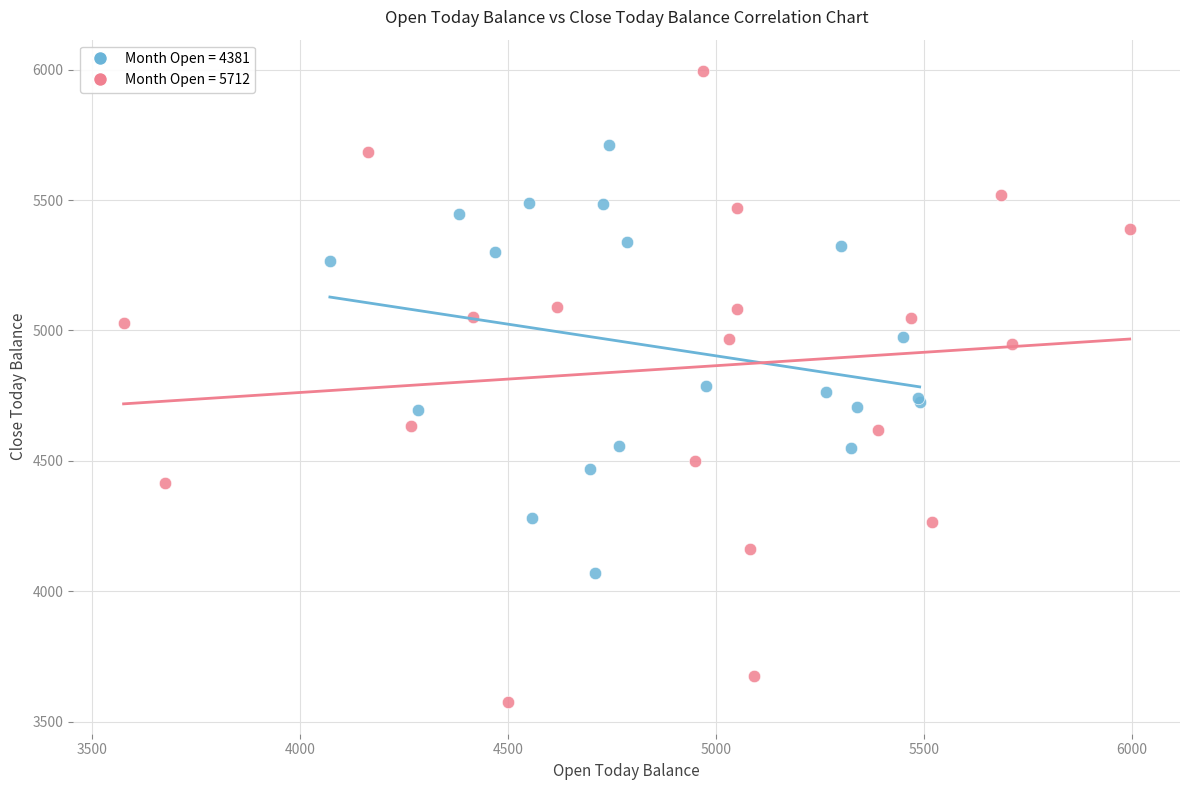

Which series reaches the maximum Y coordinate?

Month Open = 5712